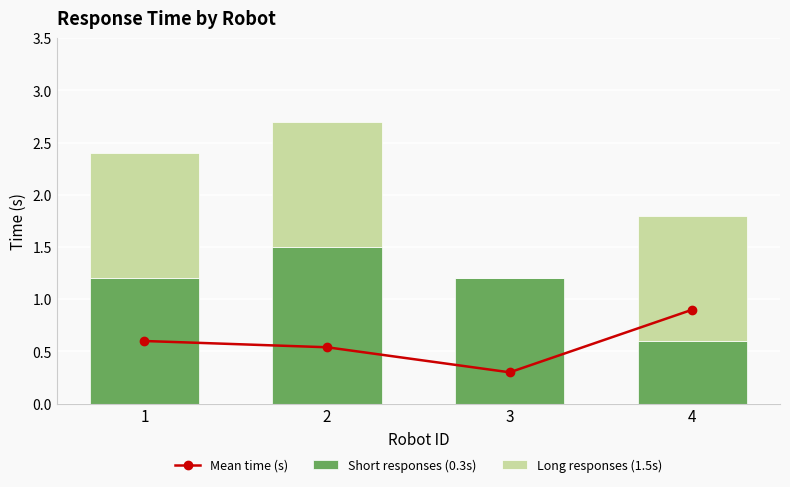

The Short responses (0.3s) series shows 1.7 at 3. True or false?

False